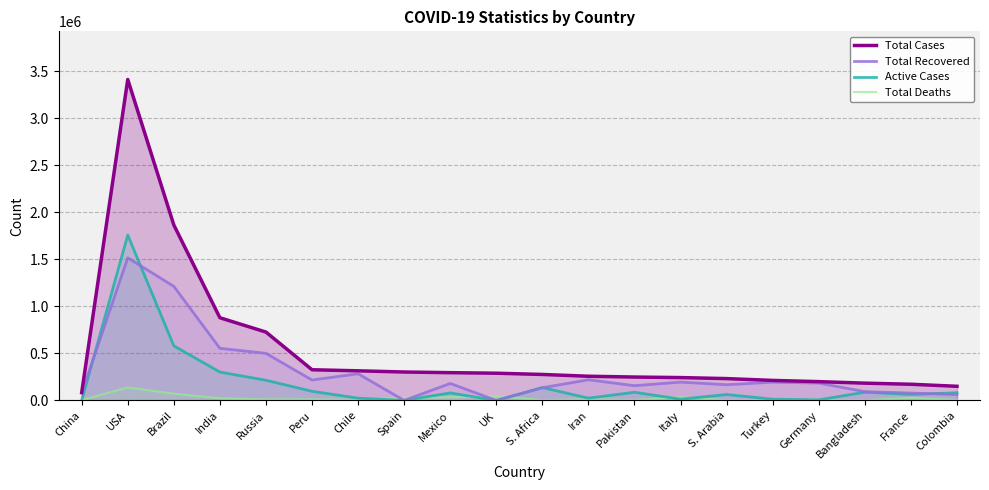

Rank the categories by Active Cases value from highest to lowest.

USA, Brazil, India, Russia, S. Africa, Peru, Bangladesh, Pakistan, Colombia, Mexico, France, S. Arabia, Iran, Chile, Italy, Turkey, Germany, China, Spain, UK